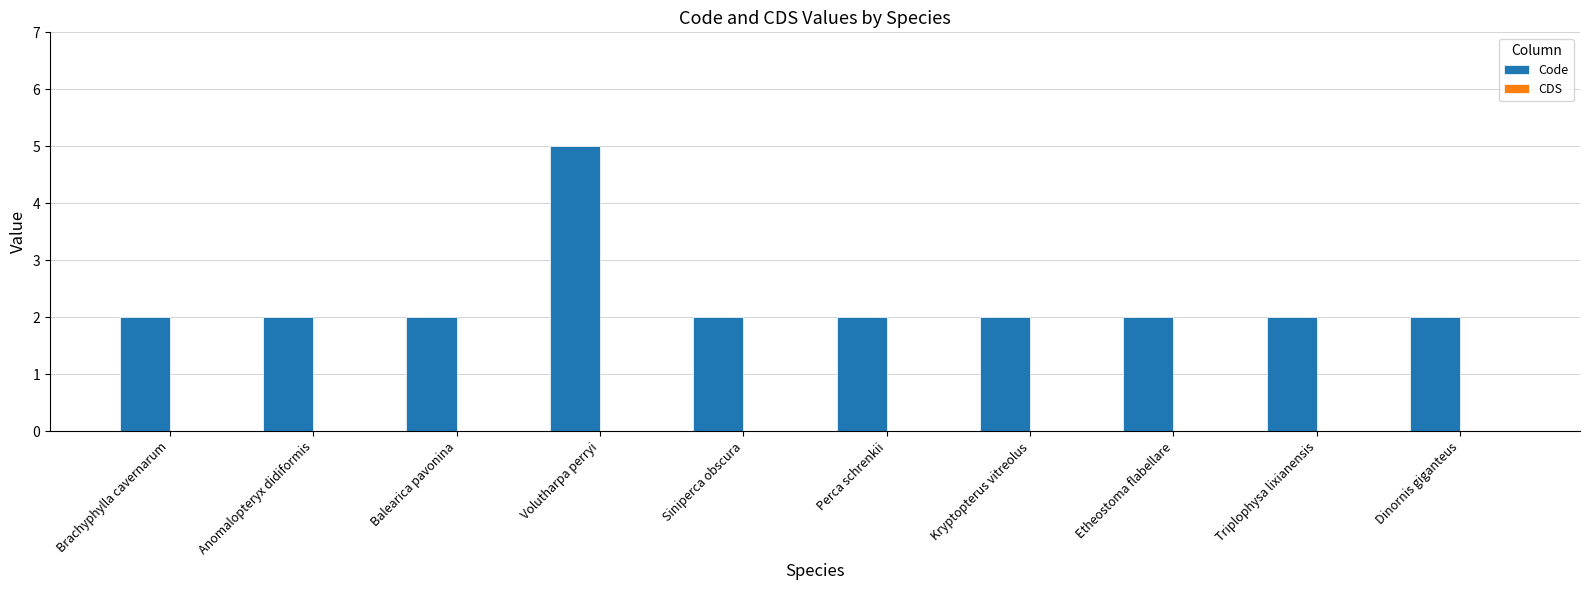

What position from the right is Triplophysa lixianensis?

2